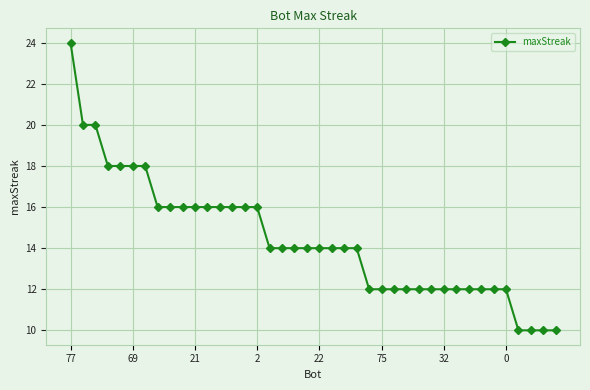

What is the average value?

14